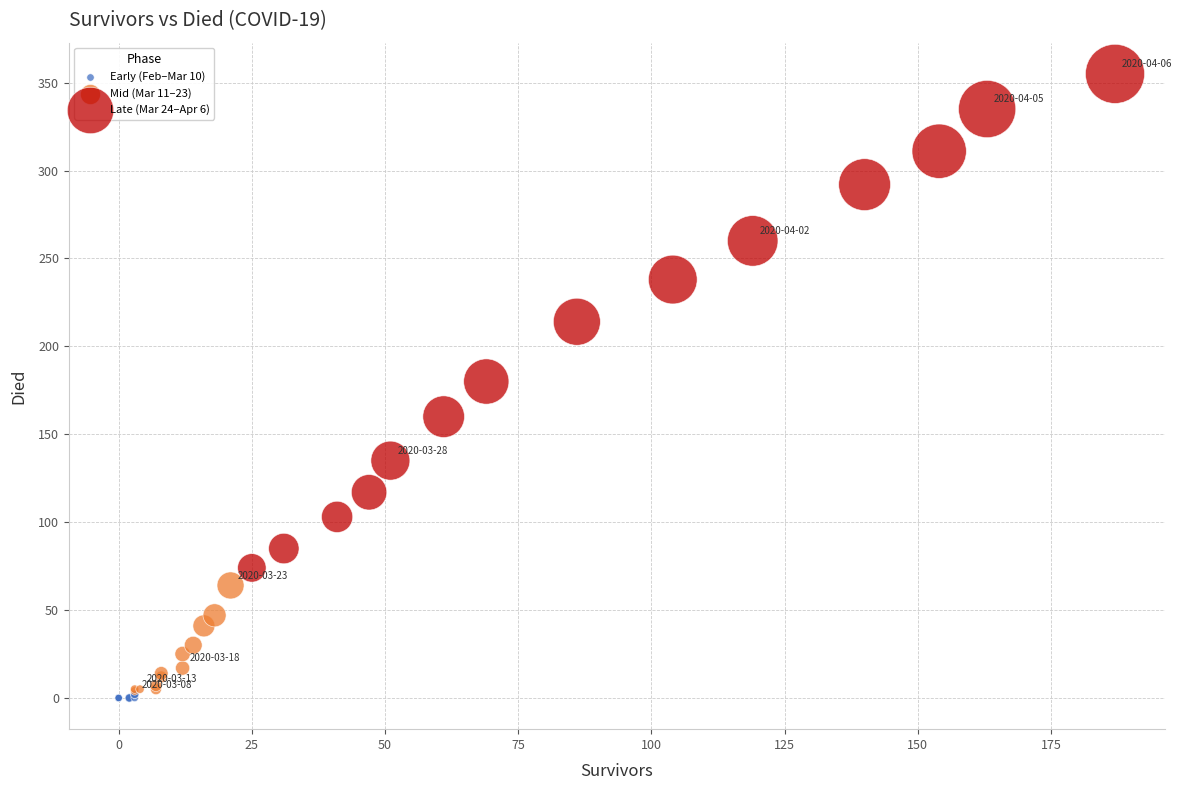

Which series has the largest Y range (max minus min)?

Late (Mar 24–Apr 6)